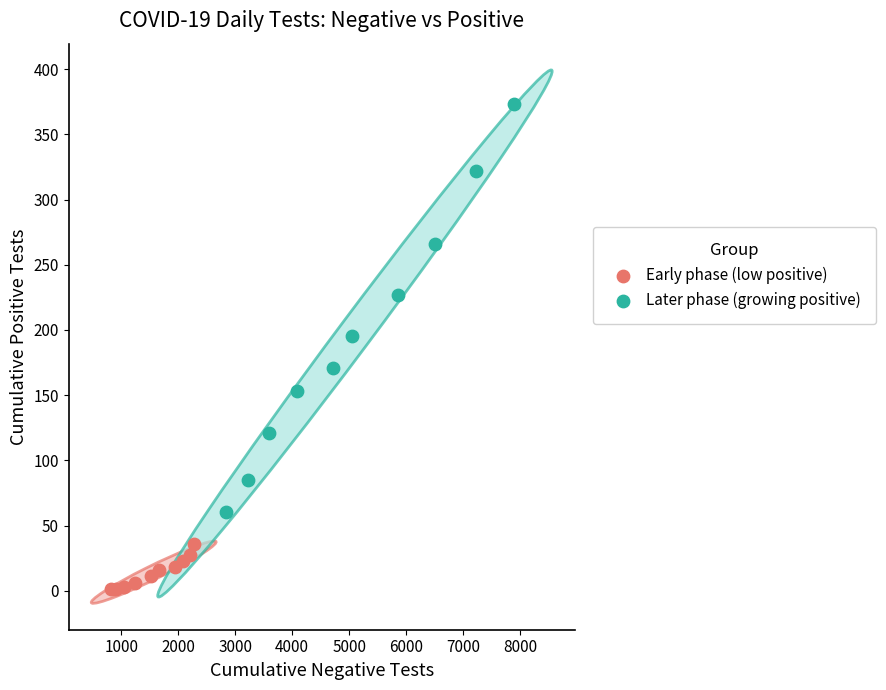

Which series reaches the minimum Y coordinate?

Early phase (low positive)